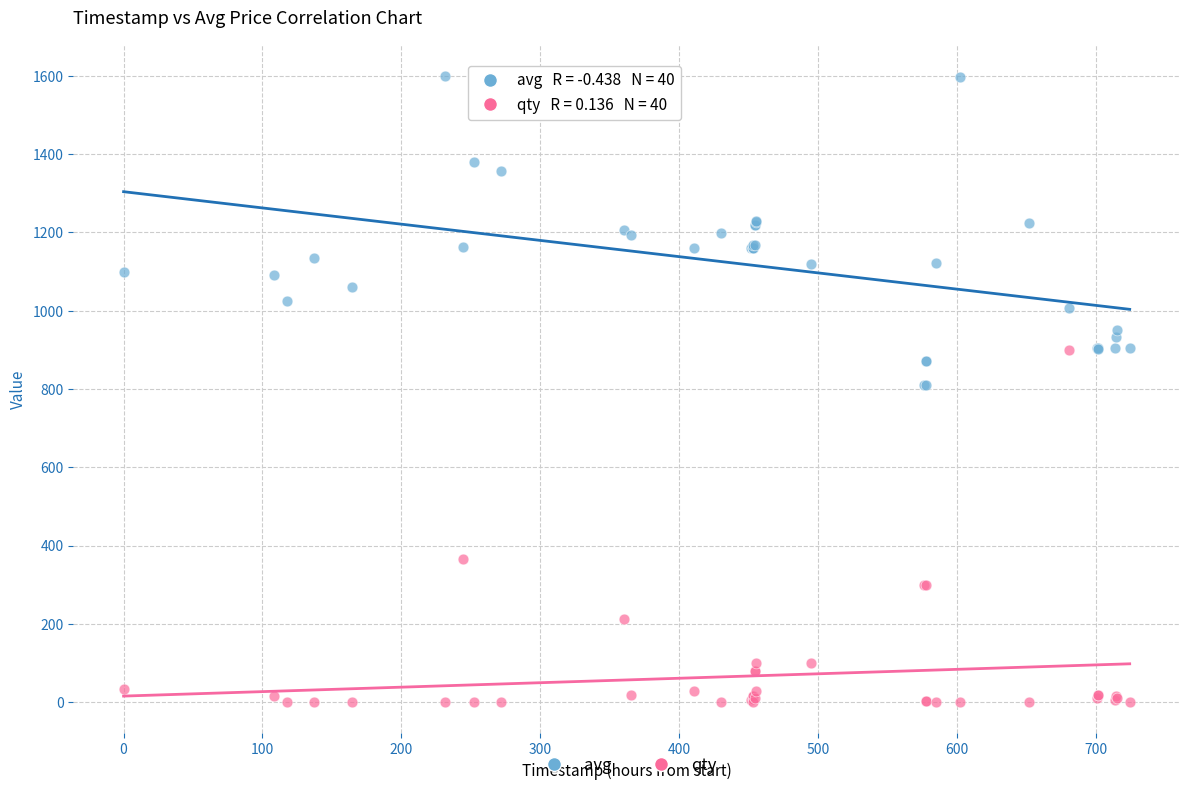

Which series contains the lowest Y value?

qty